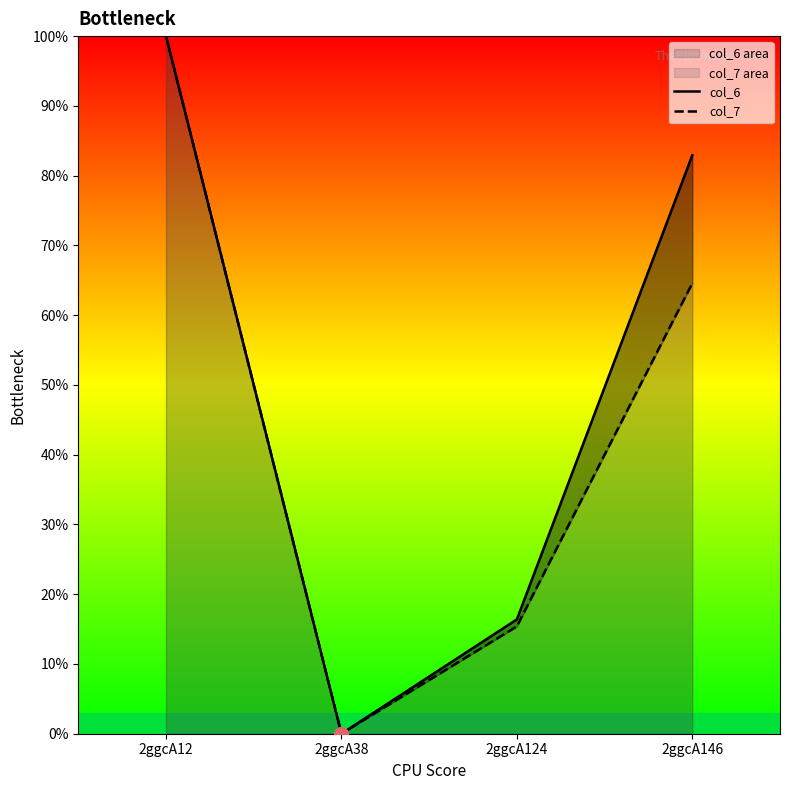

Which has a higher value, 2ggcA146 or 2ggcA124?

2ggcA146